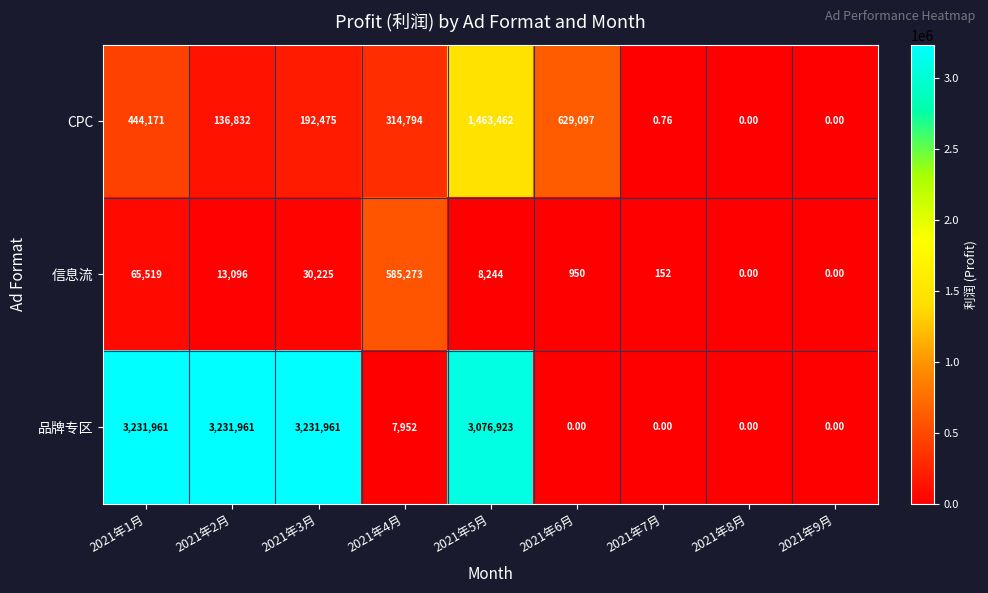

How many series are shown in this chart?

3